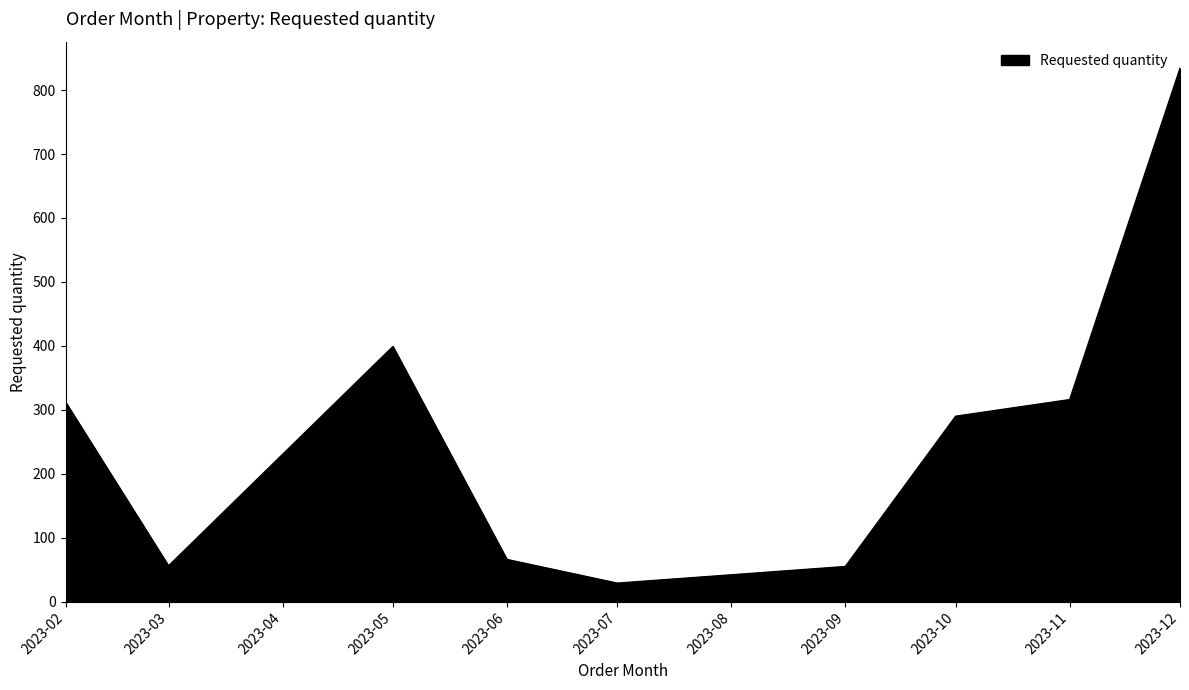

Approximately how many times larger is the value at 2023-09 compared to 2023-07?

1.9